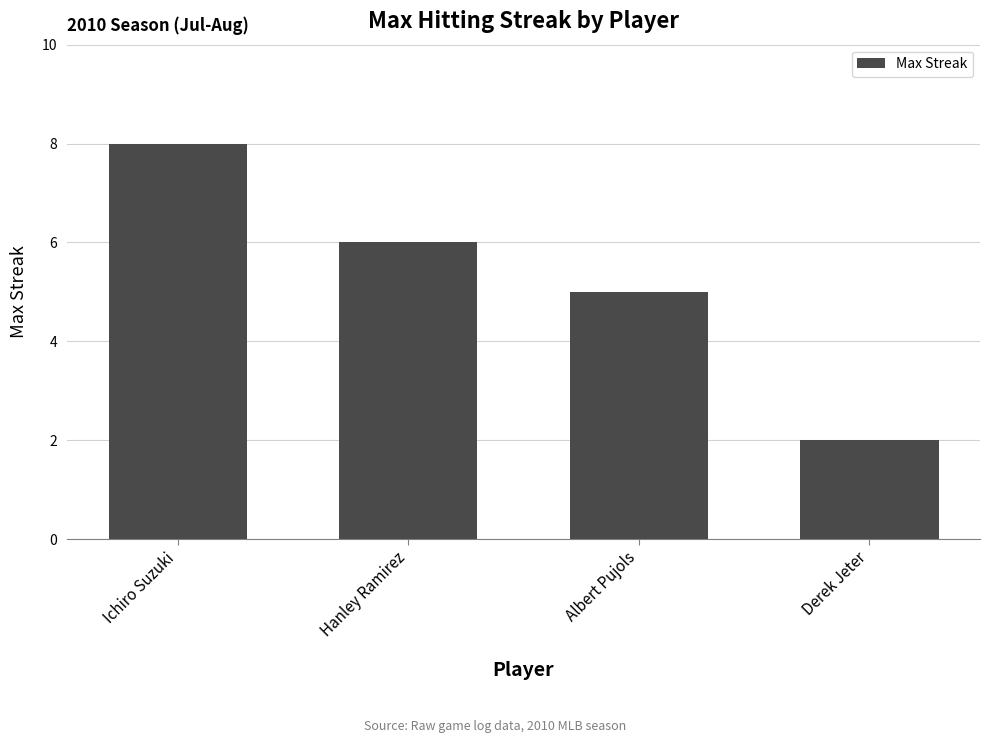

Rank the categories by value from highest to lowest.

Ichiro Suzuki, Hanley Ramirez, Albert Pujols, Derek Jeter